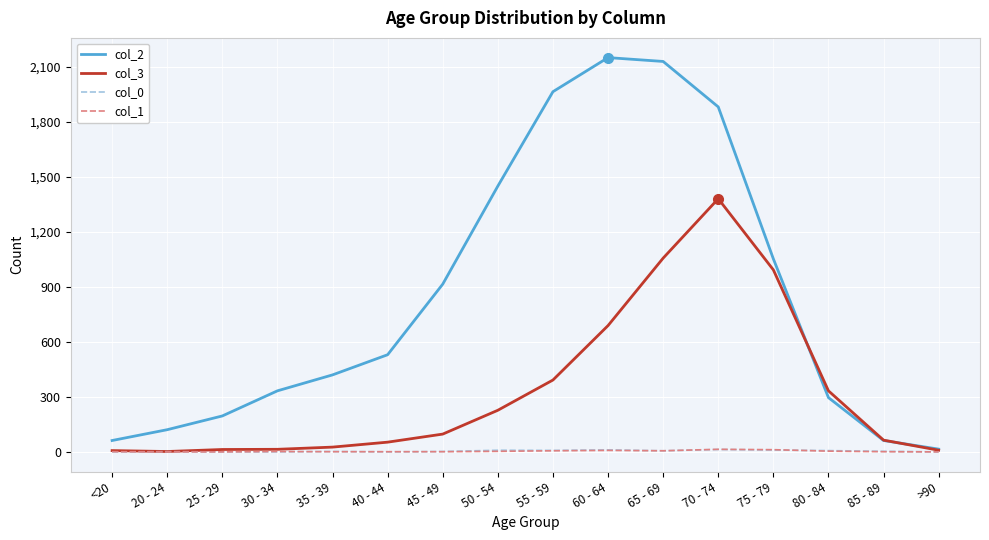

What is the maximum value for col_3?

1381